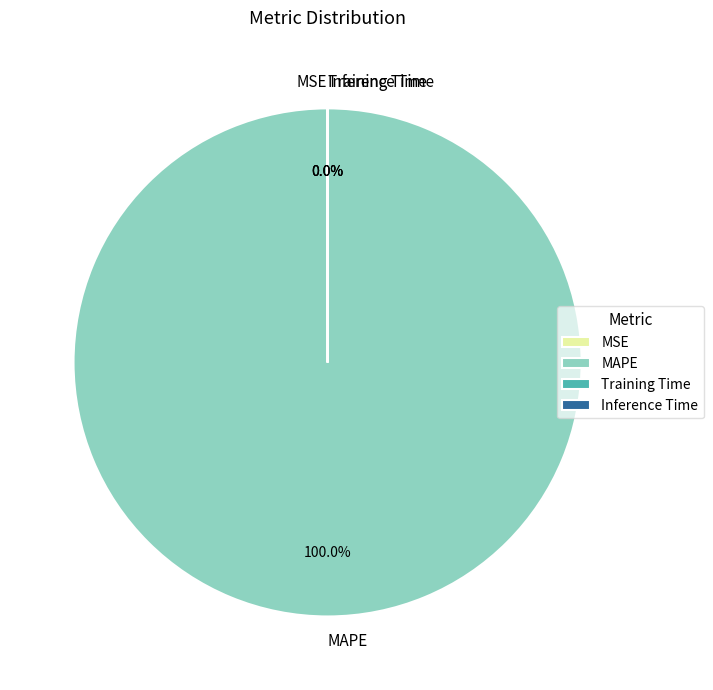

Does MAPE represent more than half of the total?

Yes